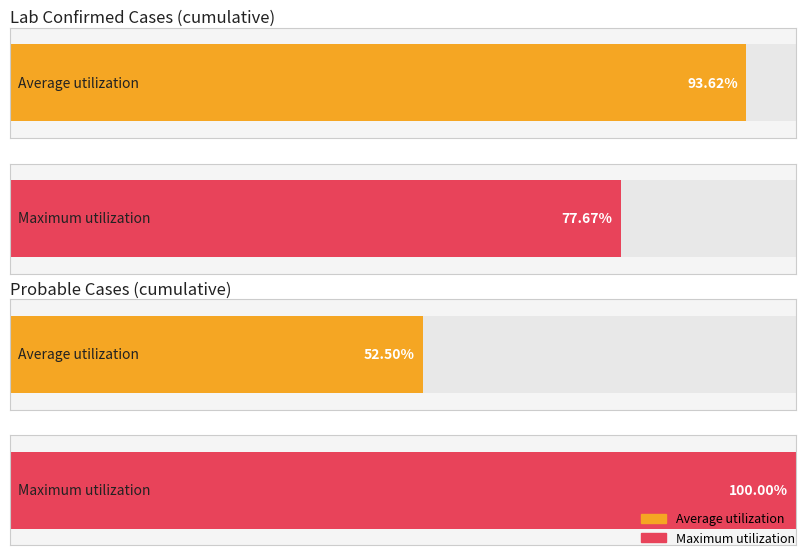

Count the number of data series in this chart.

2